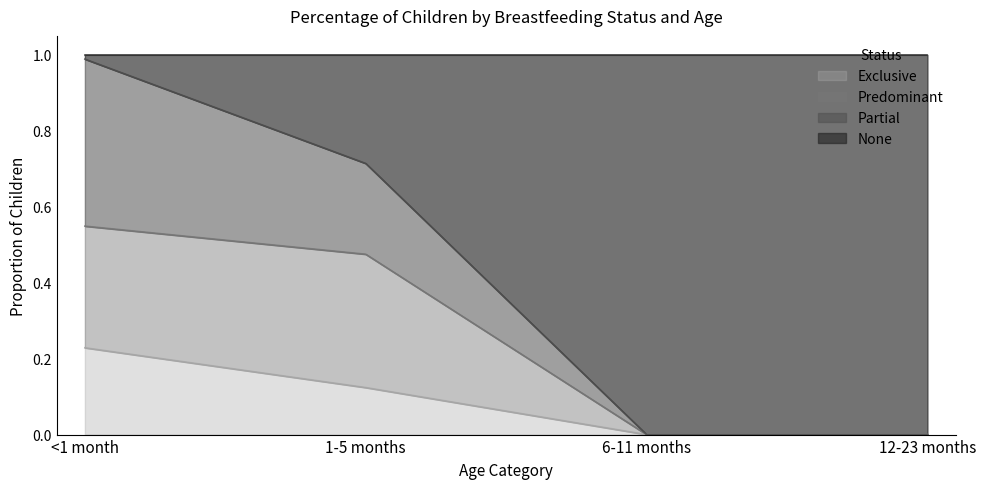

What is the total value across all series at 6-11 months?

1.0